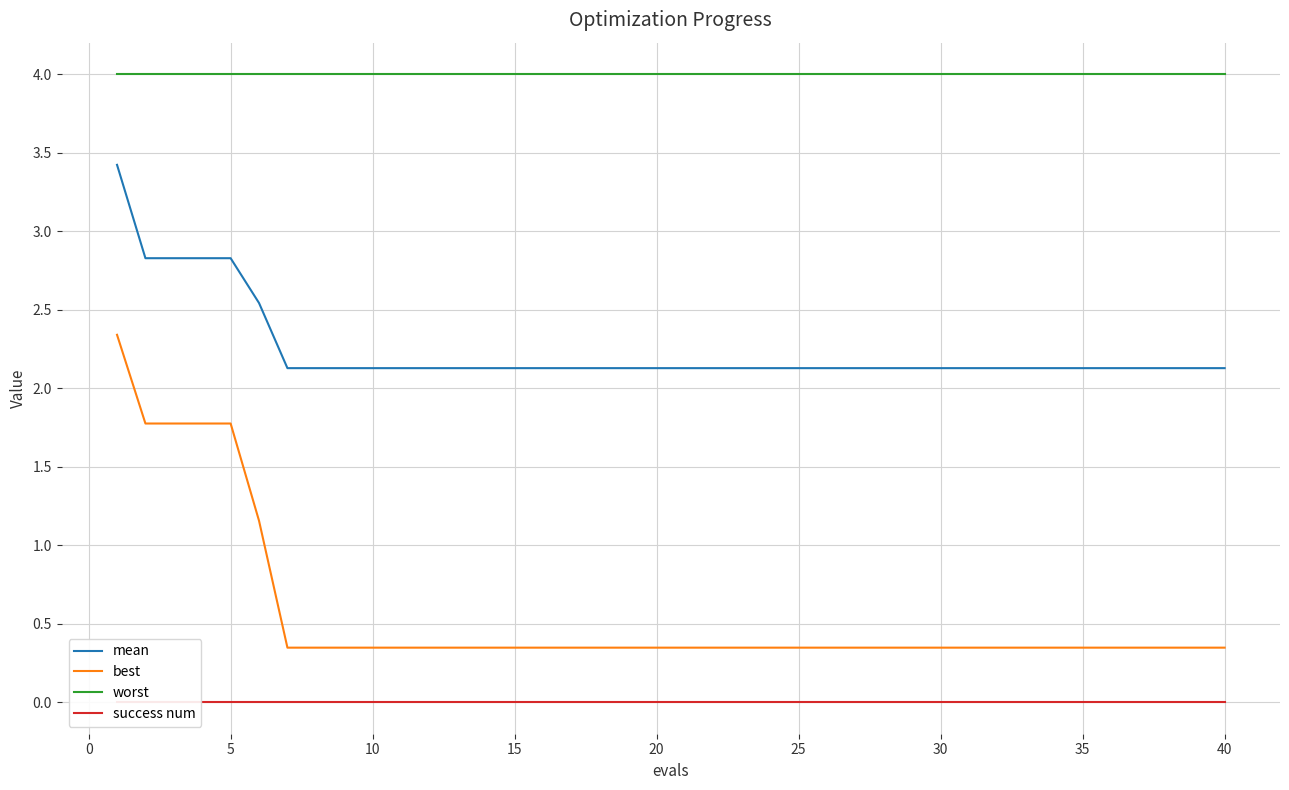

What are all the series names shown in the legend?

mean, best, worst, success num